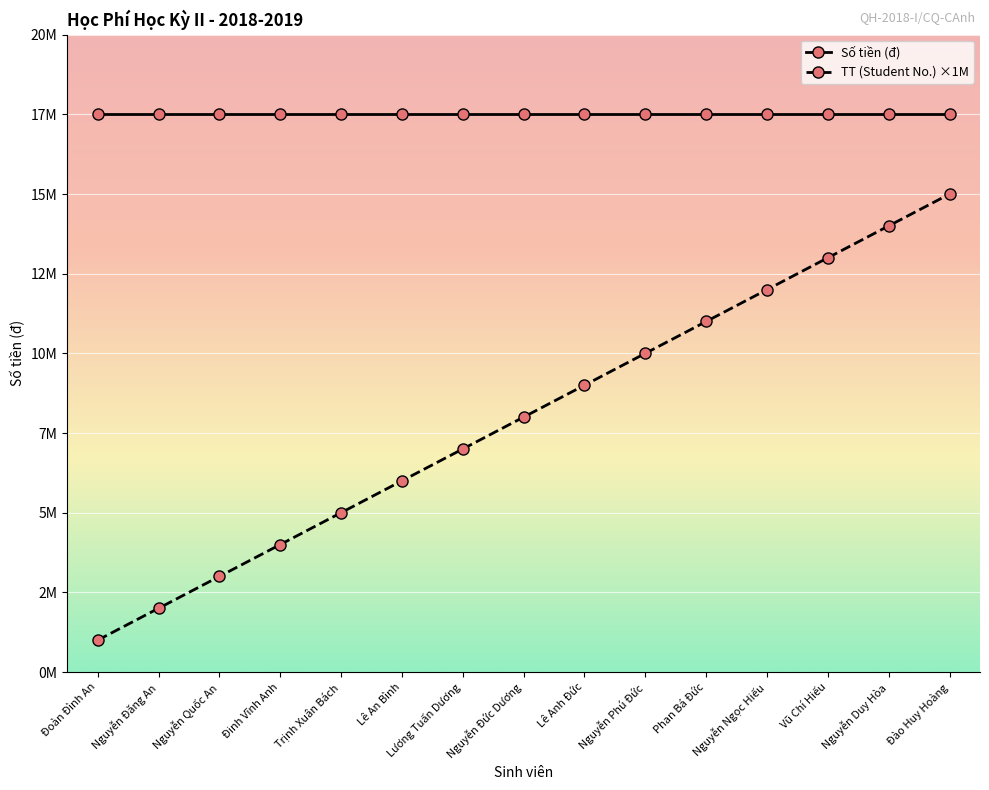

Does the chart have visible grid lines?

Yes